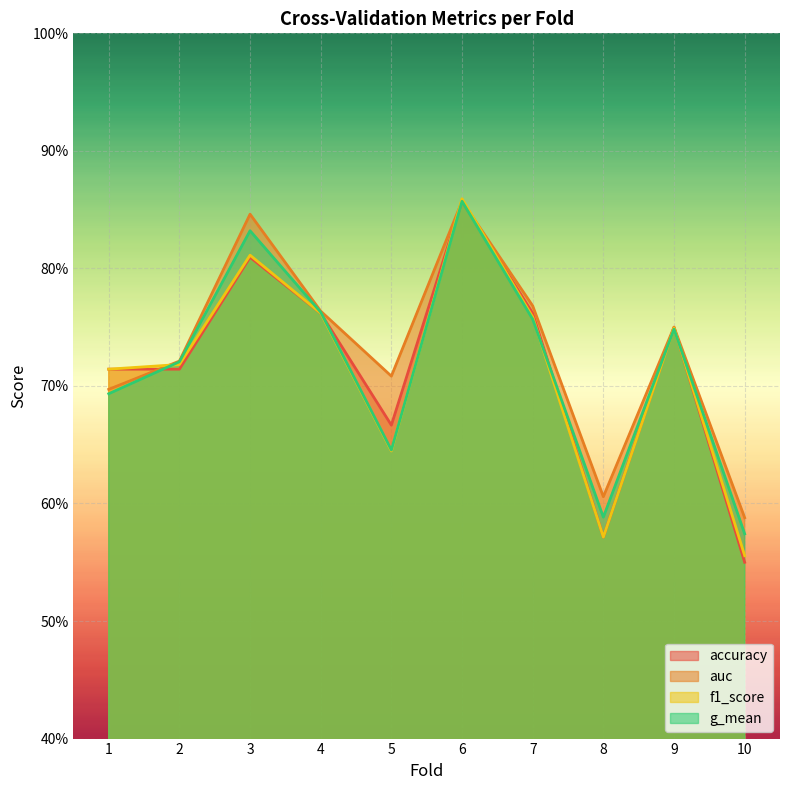

What is the sum of the accuracy values at 2 and 3?

1.5